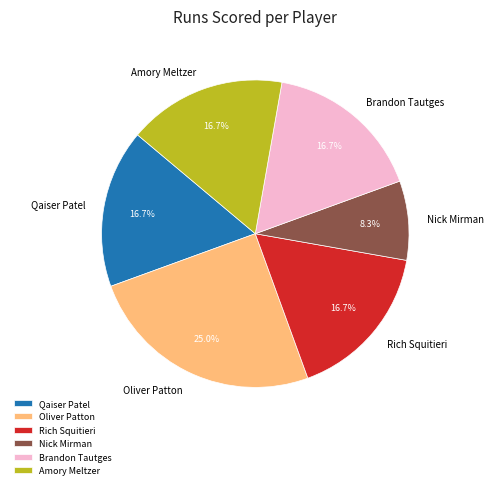

Which category has the biggest portion of the pie?

Oliver Patton